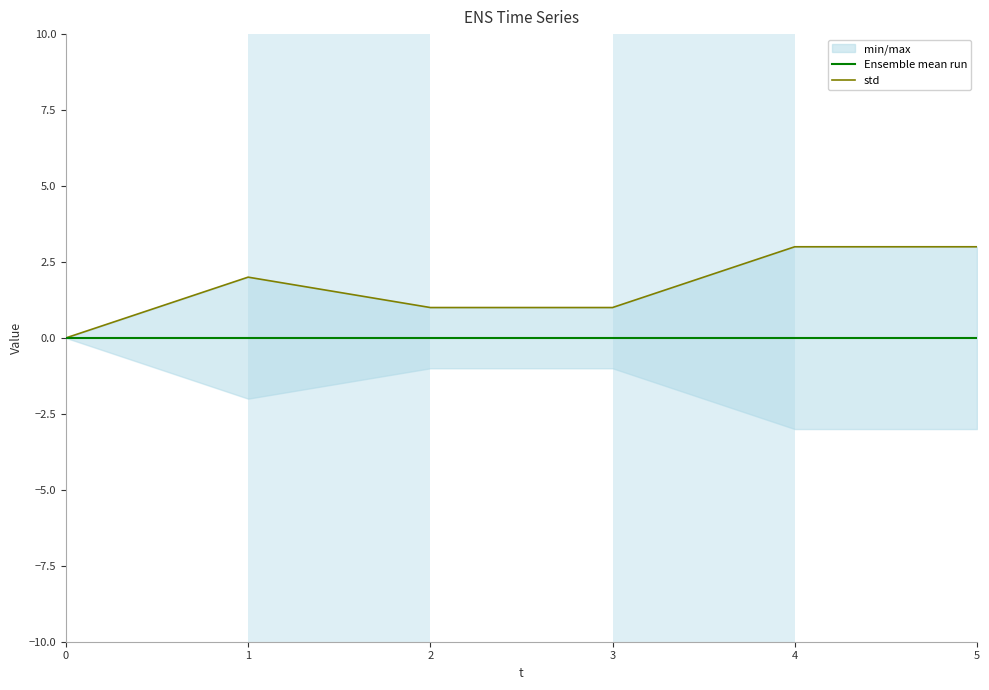

Rank the series by their maximum value, from highest to lowest.

std, Ensemble mean run